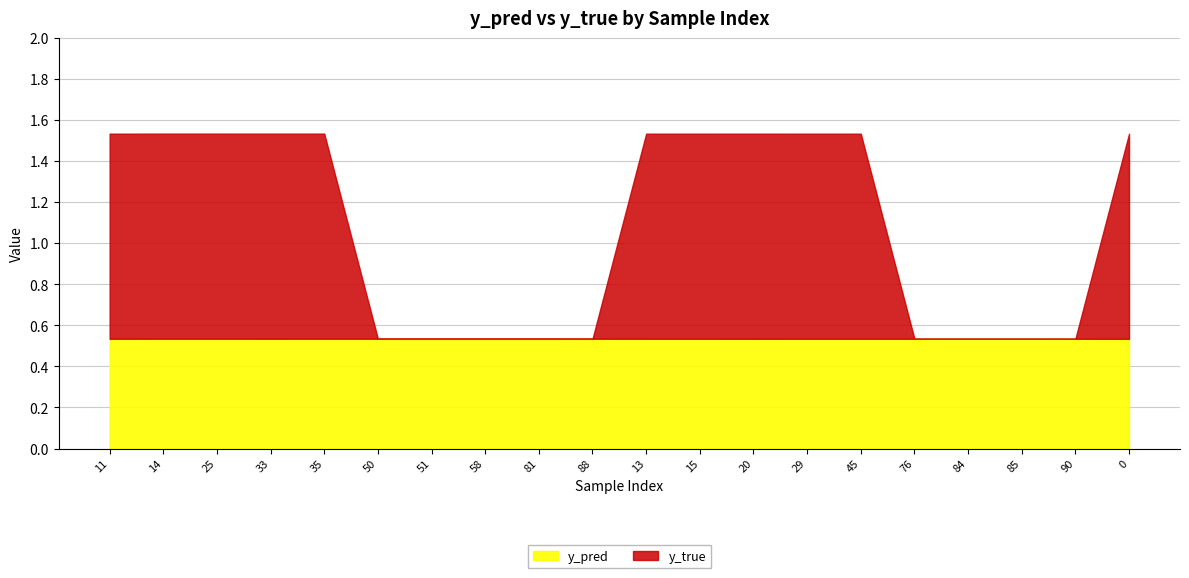

What is the sum of all y_true values?

11.0